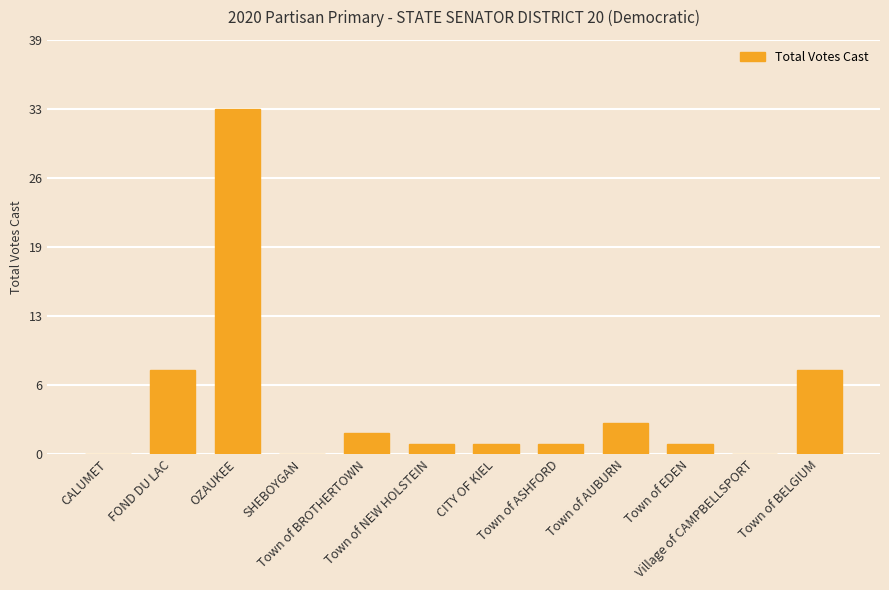

Where does the data first go above 1?

FOND DU LAC